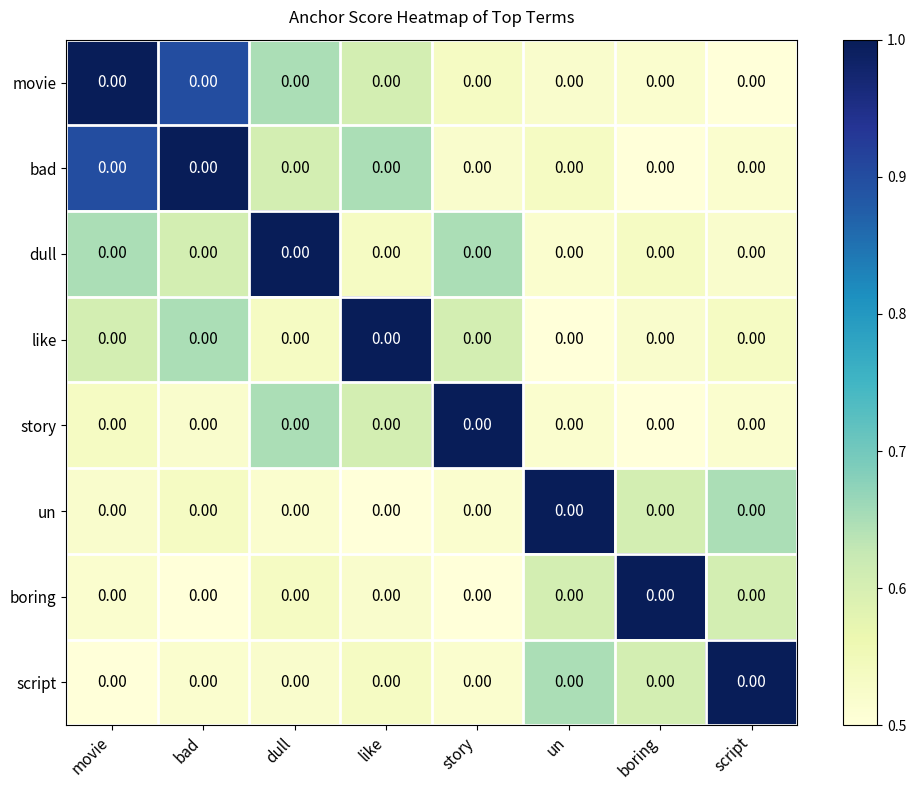

What is the sum of all dull values?

5.0